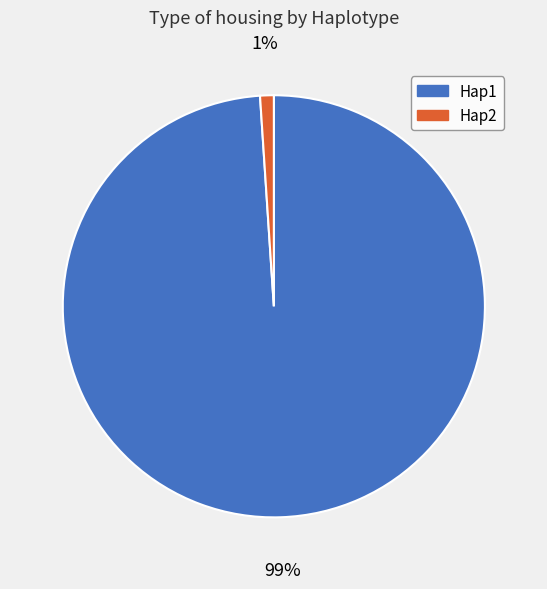

To the nearest percent, what is the difference between the largest and smallest slice percentages?

98%